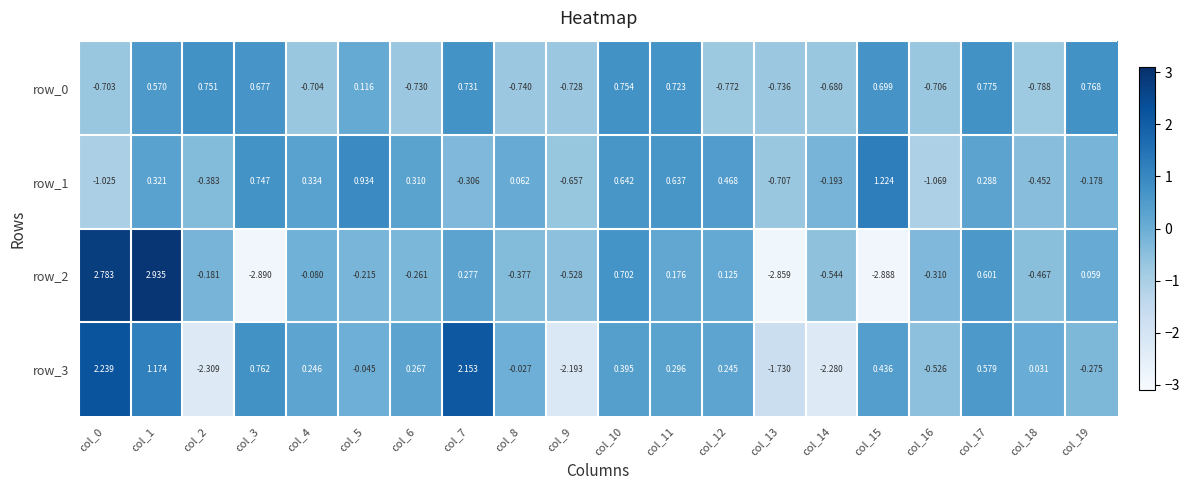

Is the value of row_1 at col_5 greater than the value of row_3 at col_1?

No